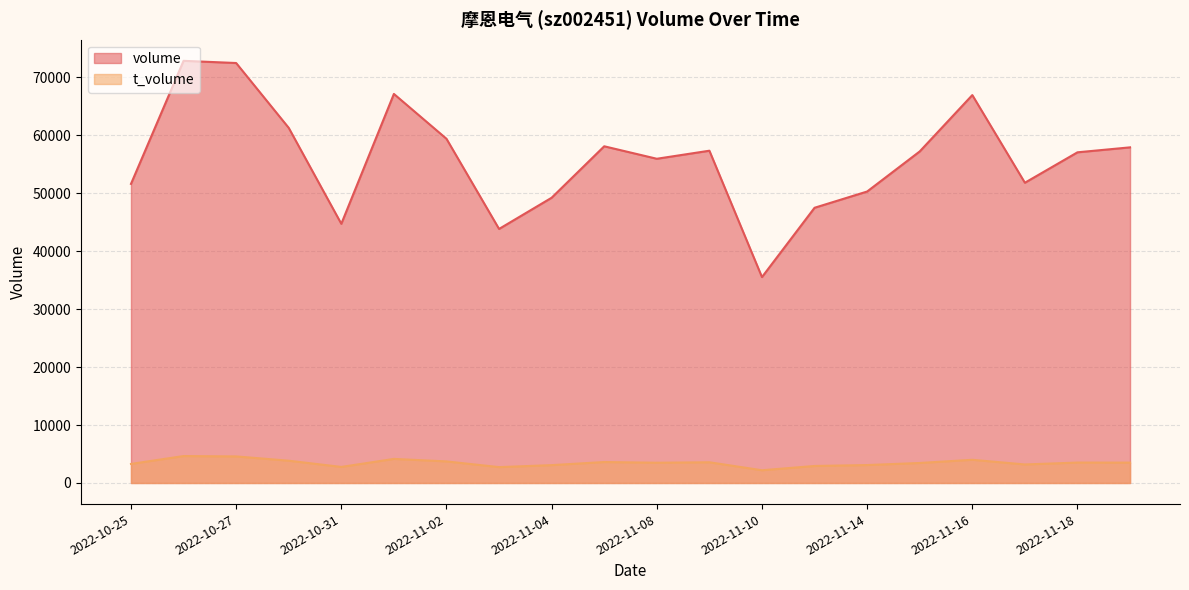

True or false: volume and t_volume cross at least once.

False